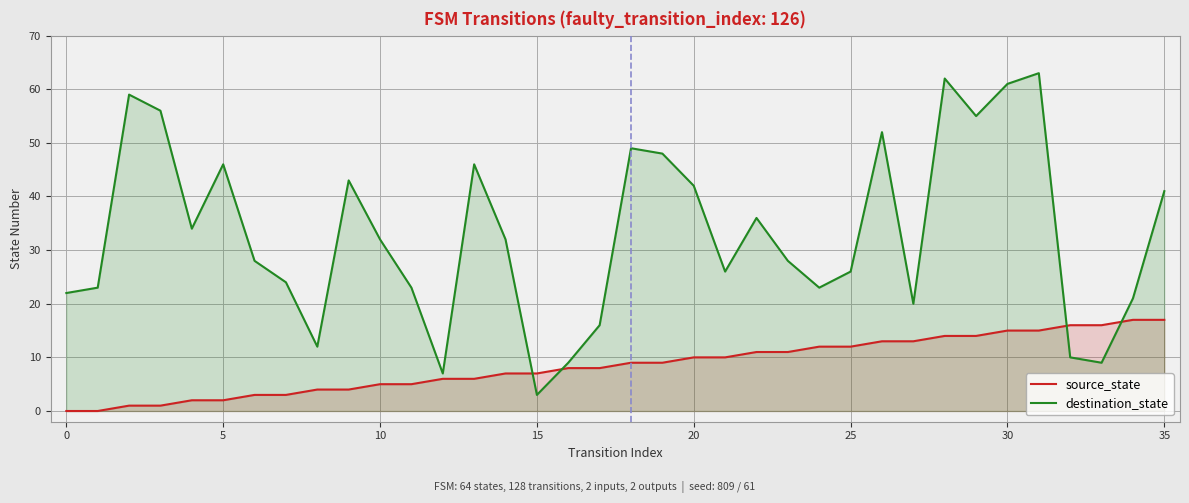

True or false: destination_state has more than 1 interior local peaks.

True